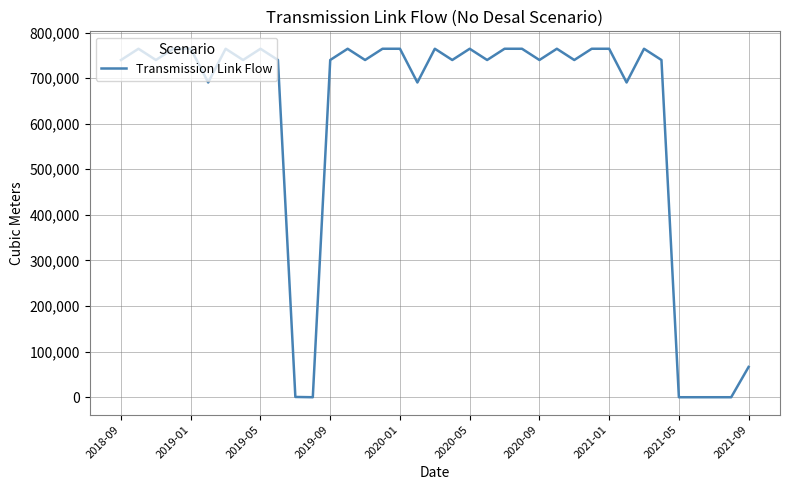

What is the greatest value displayed?

764384.0